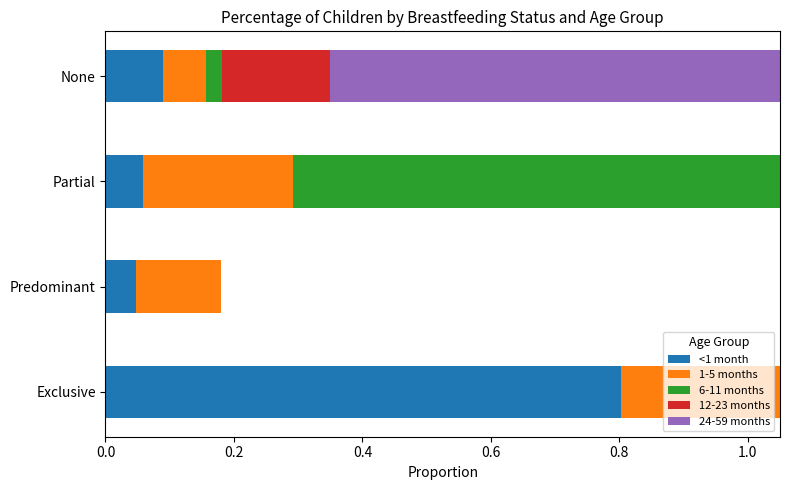

Reading right to left, transcribe all the data shown in this chart.

<1 month: 0.1	0.1	0.0	0.8
1-5 months: 0.1	0.2	0.1	0.6
6-11 months: 0.0	1.0	0.0	0.0
12-23 months: 0.2	0.8	0.0	0.0
24-59 months: 1.0	0.0	0.0	0.0